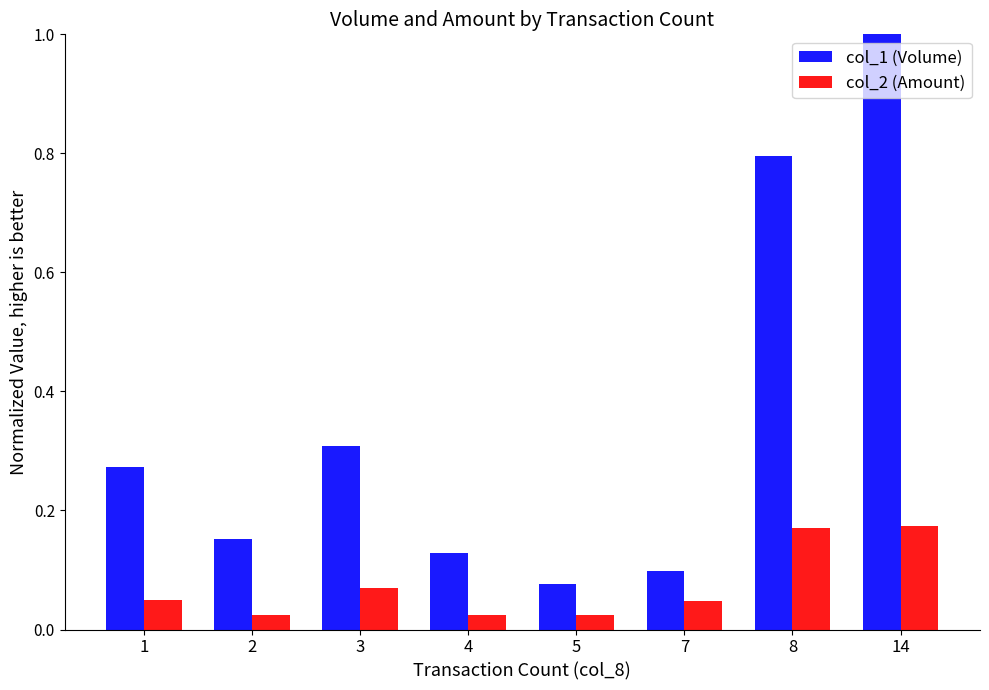

What is the sum of all col_1 (Volume) values?

2.8